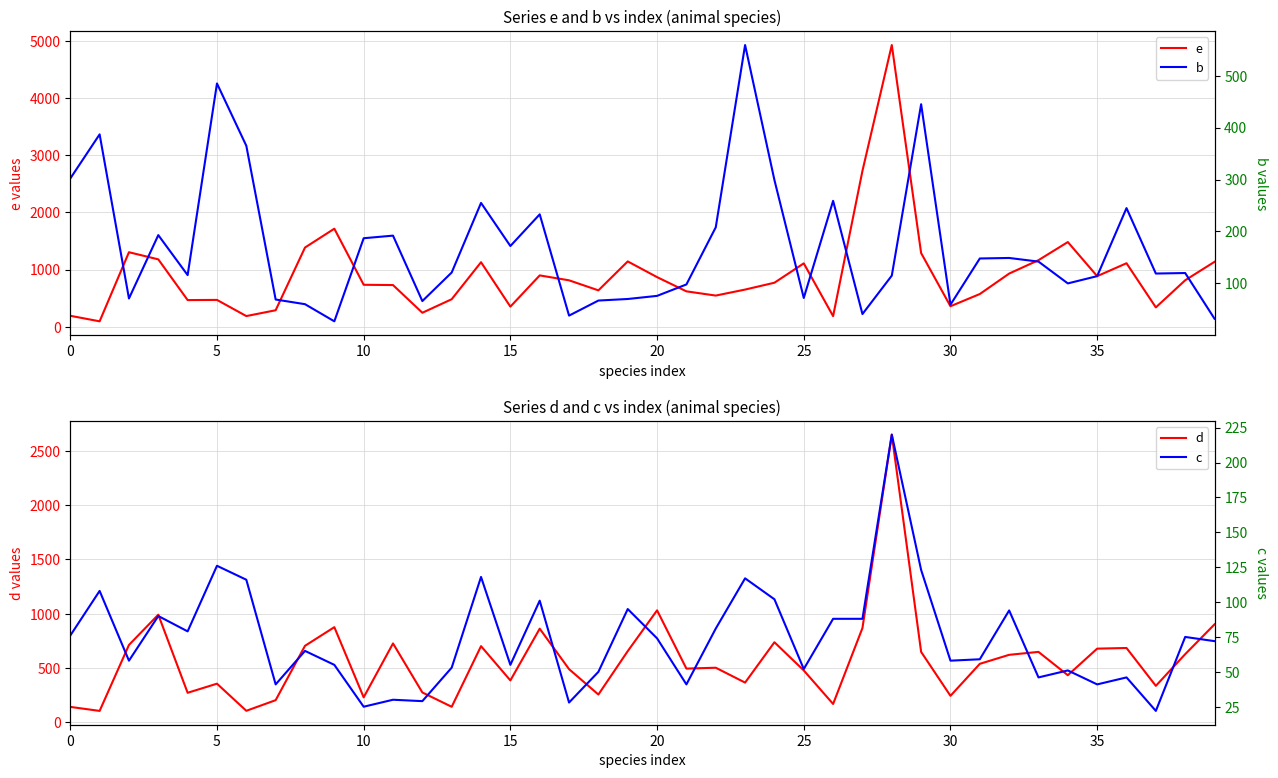

The b series shows 76 at 20. True or false?

True